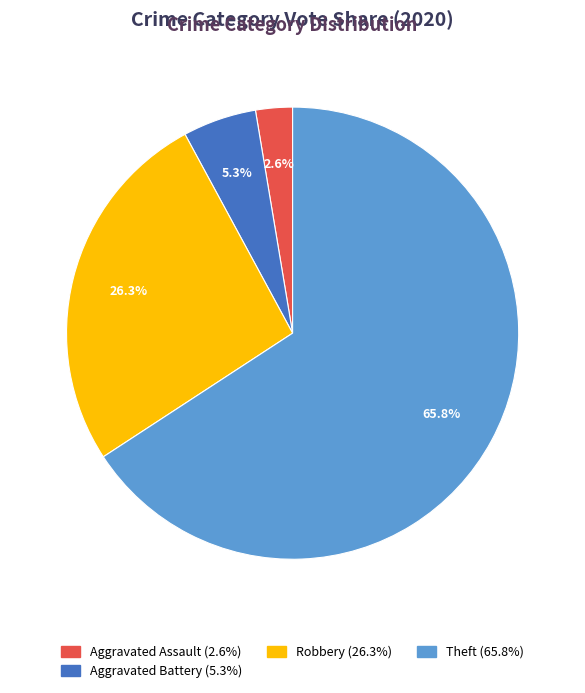

How many segments does this pie chart have?

4